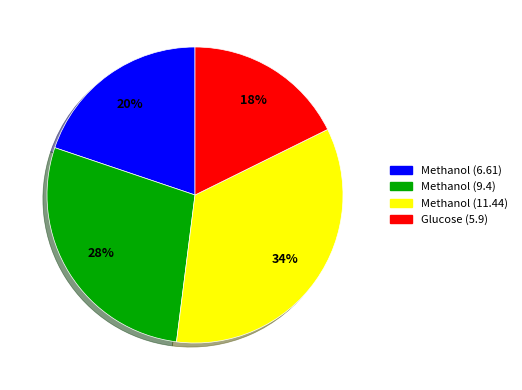

What percentage is the Methanol (9.4) slice, to the nearest percent?

28%